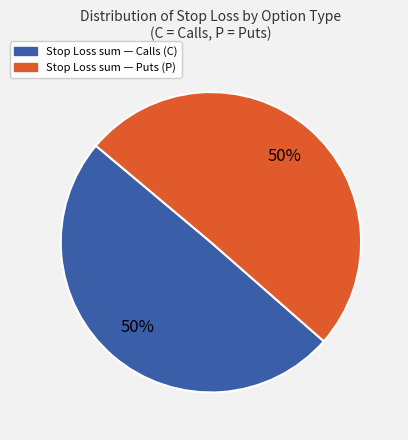

True or false: Stop Loss sum — Calls (C) accounts for 50% of the total.

True